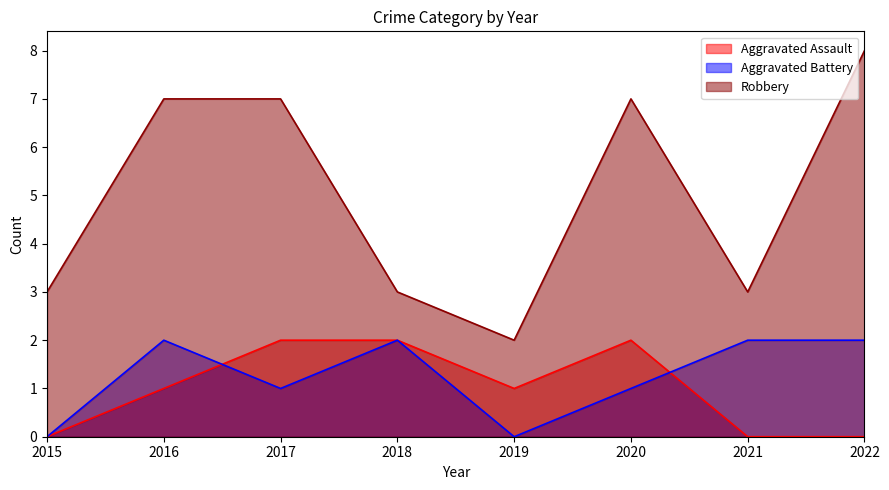

Reading right to left, list all the values displayed in this chart.

Aggravated Assault: 0	0	2	1	2	2	1	0
Aggravated Battery: 2	2	1	0	2	1	2	0
Robbery: 8	3	7	2	3	7	7	3